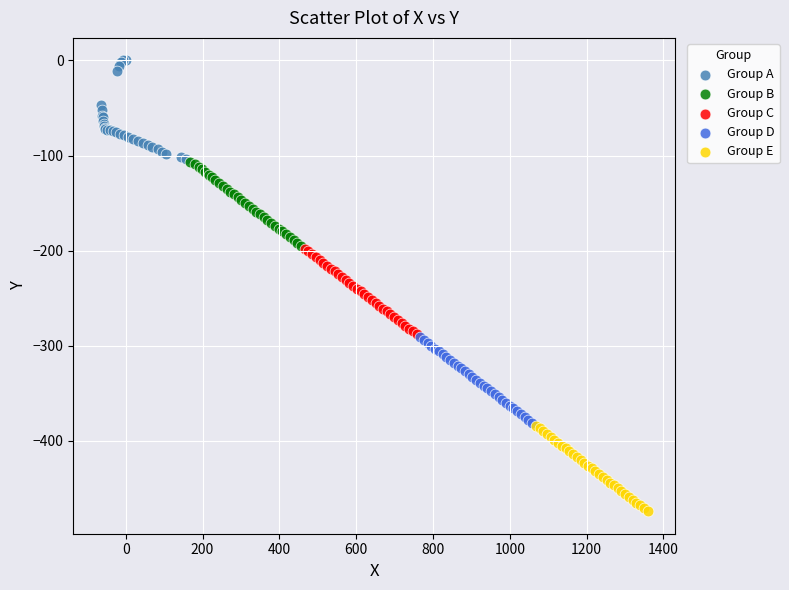

Which series has the largest Y range (max minus min)?

Group A